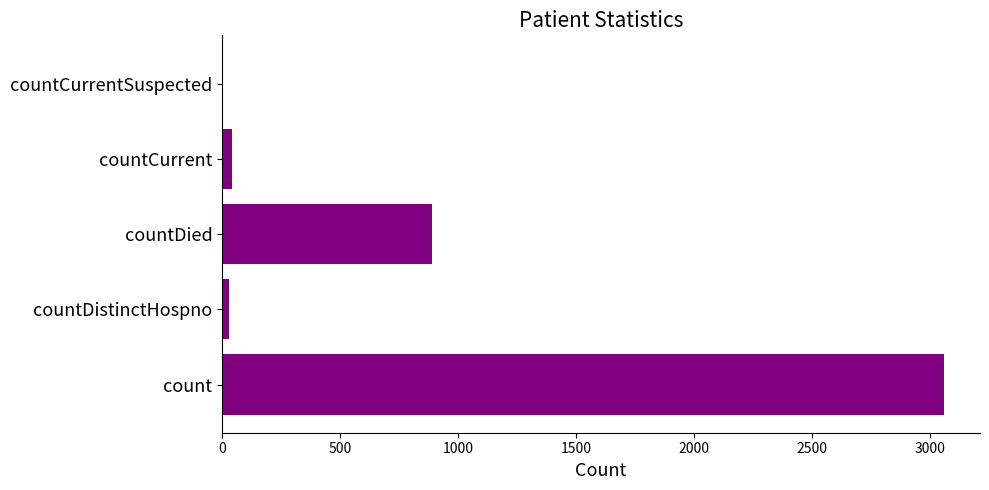

What is the greatest value displayed?

3057